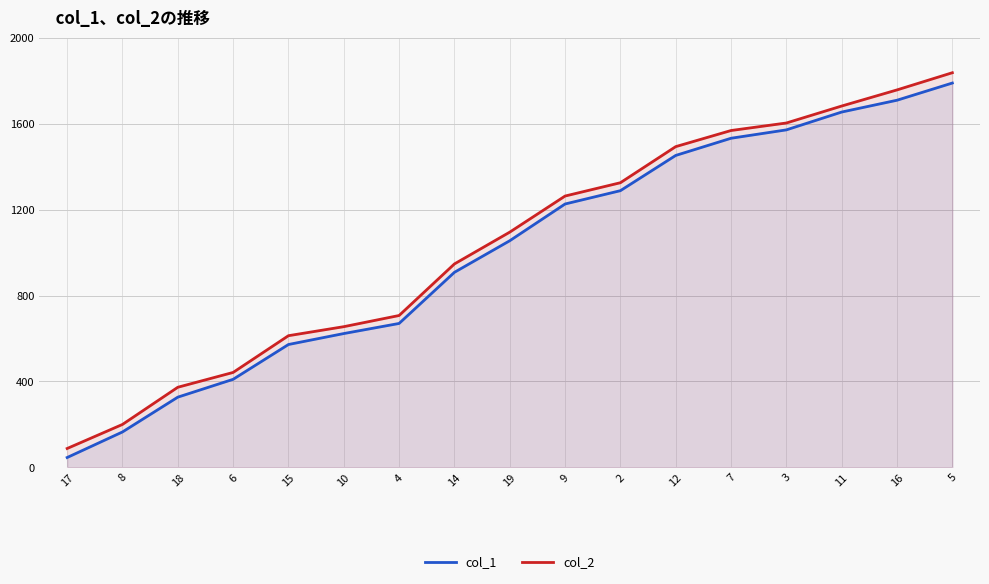

Reading left to right, what are all the values shown in this chart?

col_1: 46	165	327	410	572	623	670	908	1055	1226	1288	1452	1532	1571	1654	1709	1789
col_2: 88	200	373	442	613	655	707	947	1095	1263	1325	1493	1568	1603	1682	1757	1837